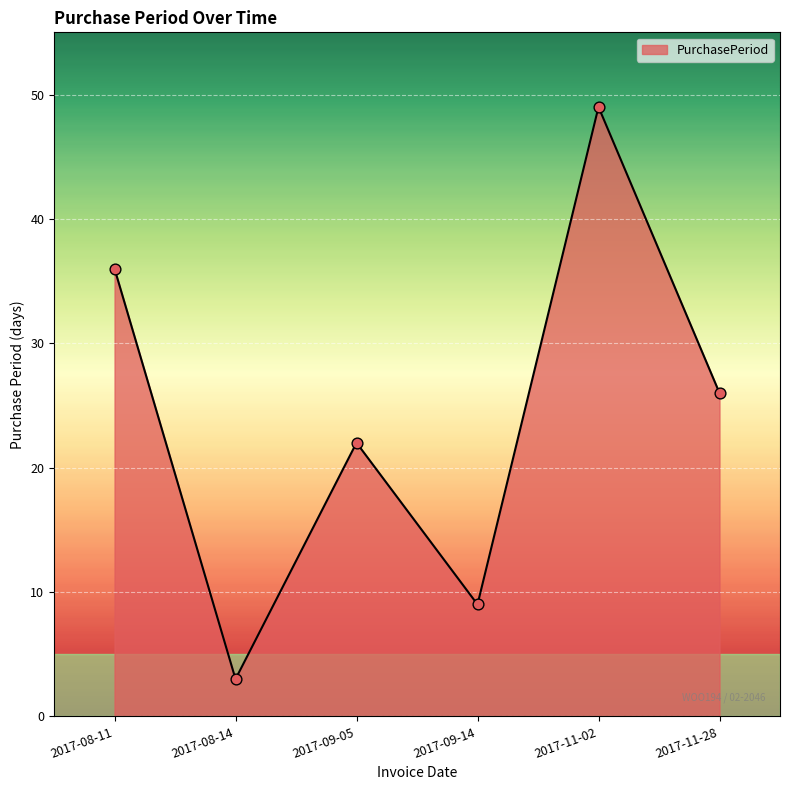

What is the change in value from 2017-08-11 to 2017-11-28?

-10